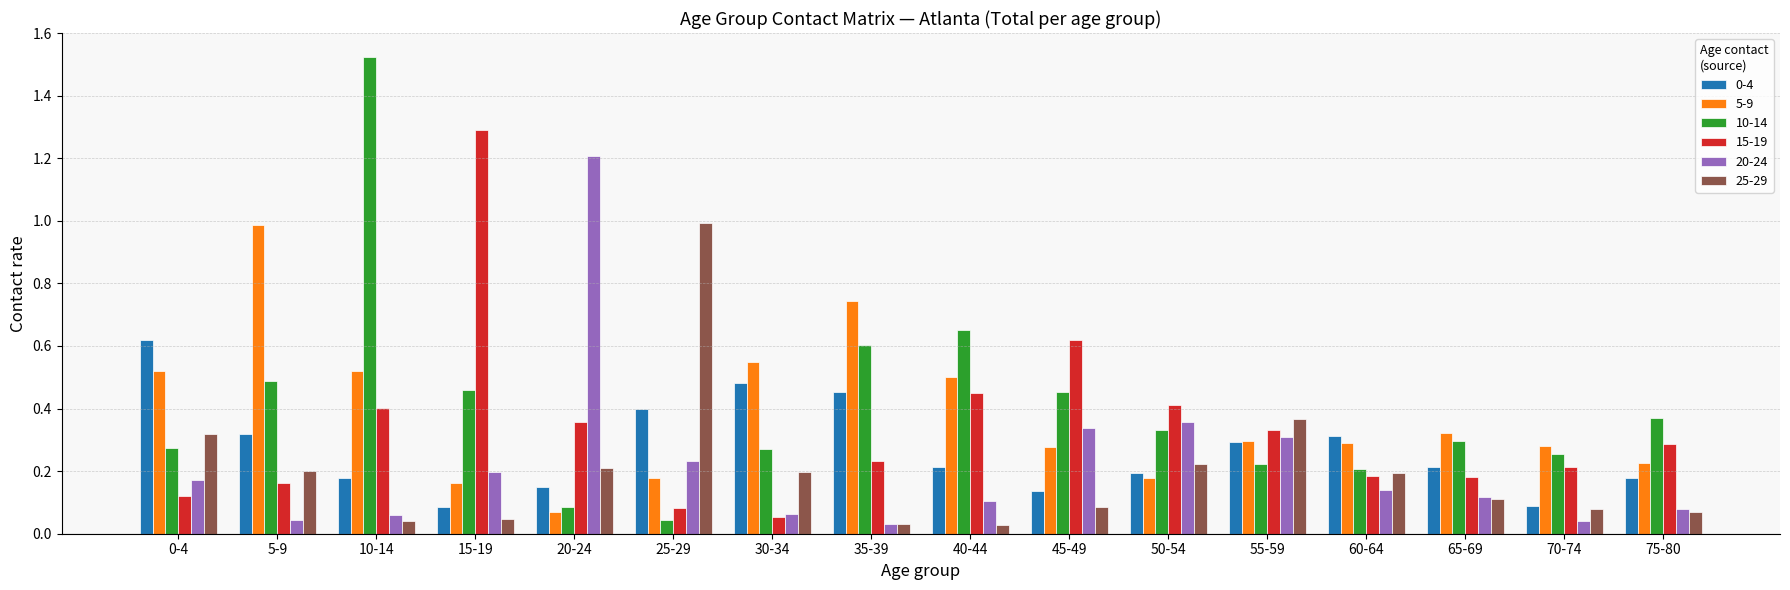

Which category has the lowest value in the 15-19 series?

30-34